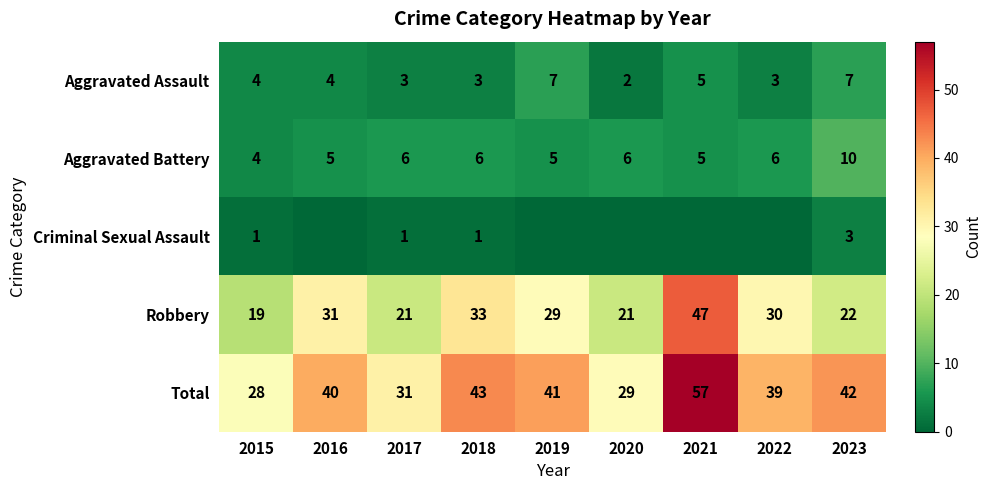

The value of Robbery at 2021 is 68. True or false?

False